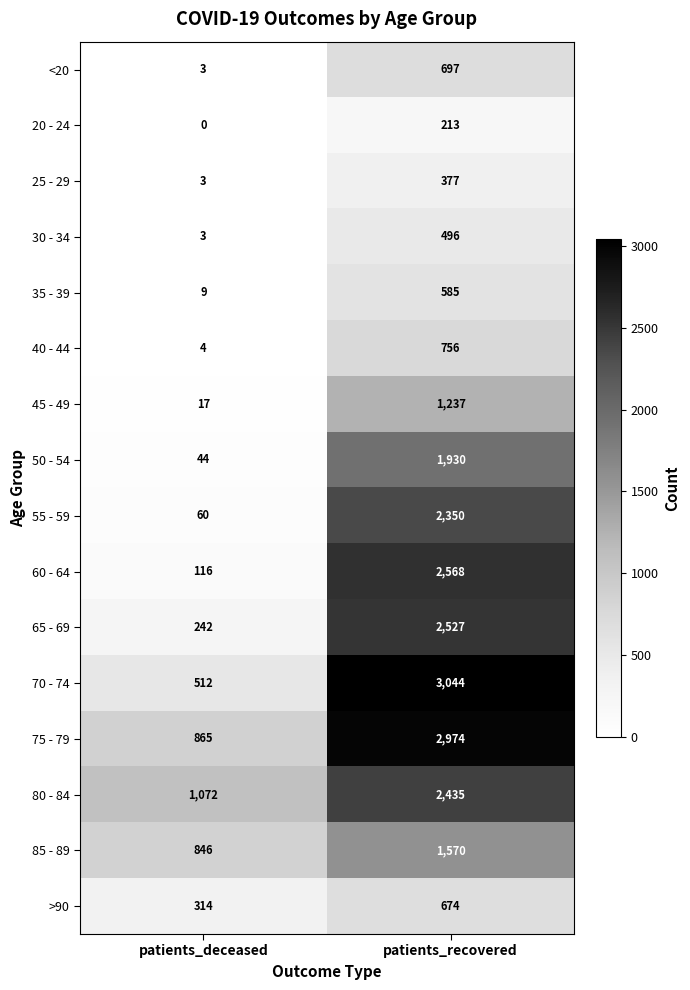

At which category does the chart reach its minimum across all series?

patients_deceased